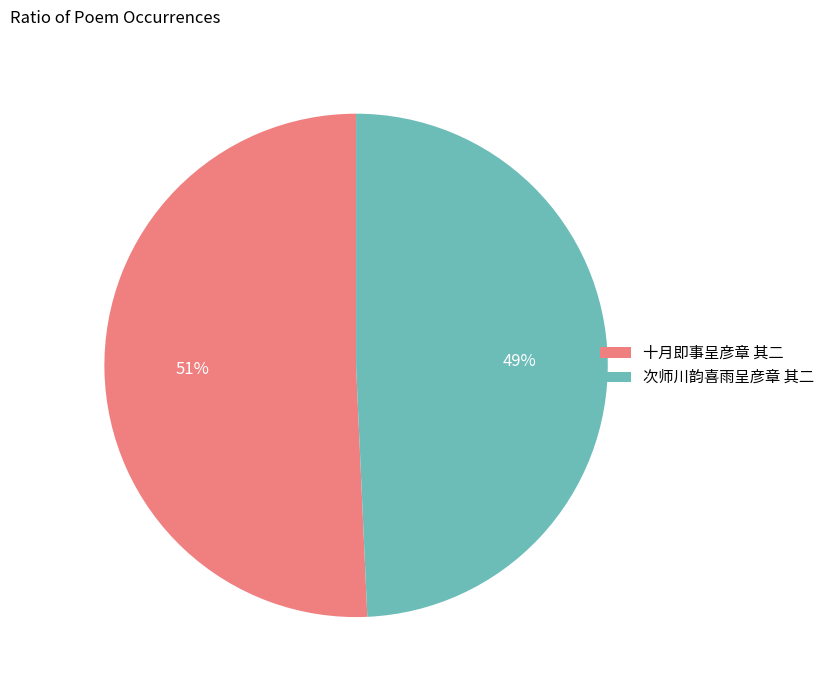

Which has a higher value, 次师川韵喜雨呈彦章 其二 or 十月即事呈彦章 其二?

十月即事呈彦章 其二